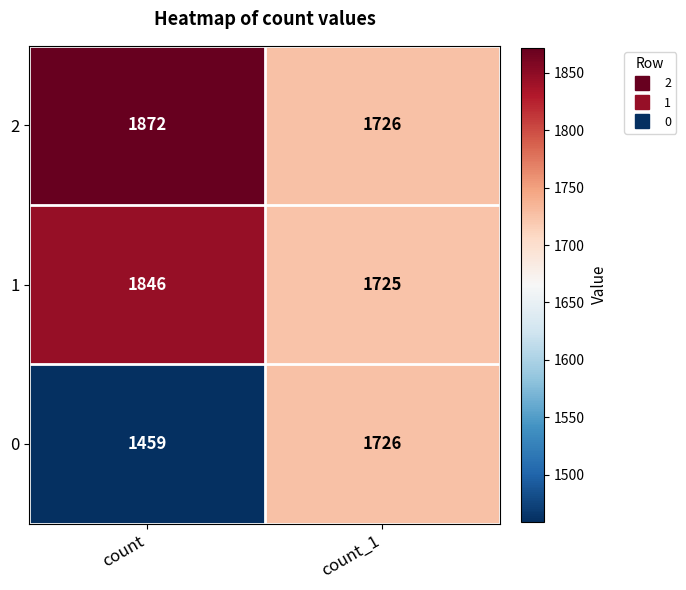

Reading right to left, extract all data points from this chart.

2: 1726	1872
1: 1725	1846
0: 1726	1459